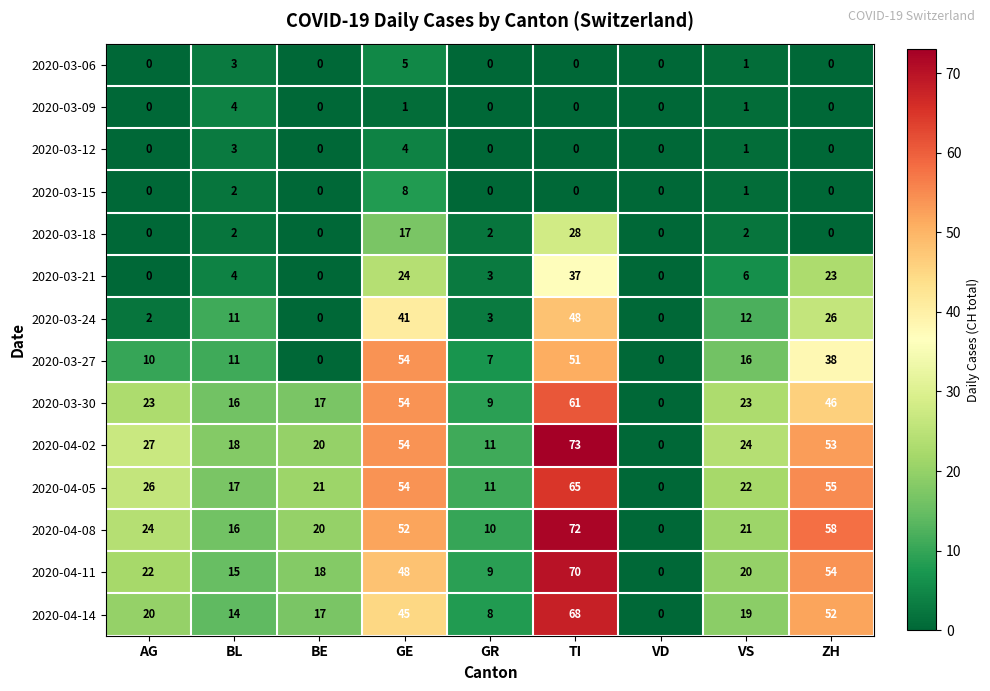

What is the maximum value shown in the chart?

73